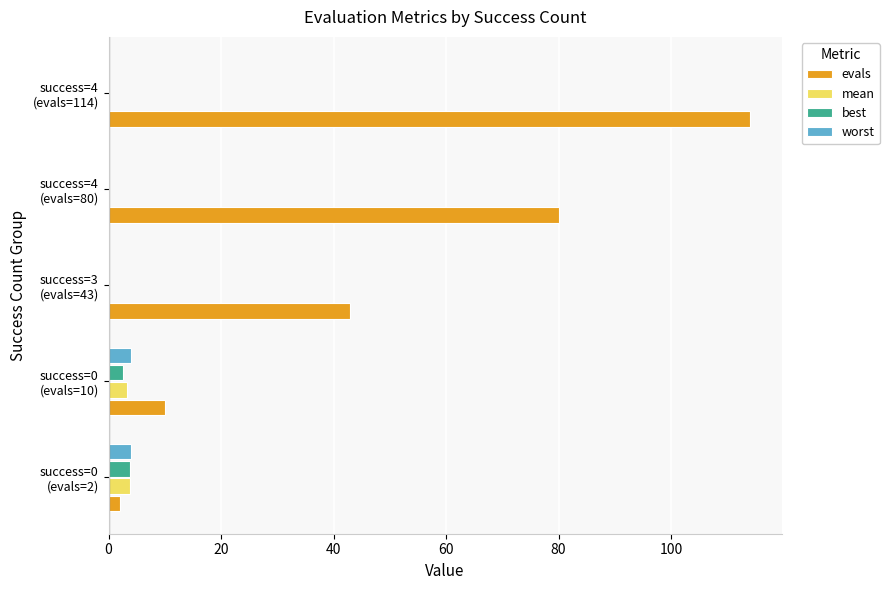

Which series has the largest range (max minus min)?

evals